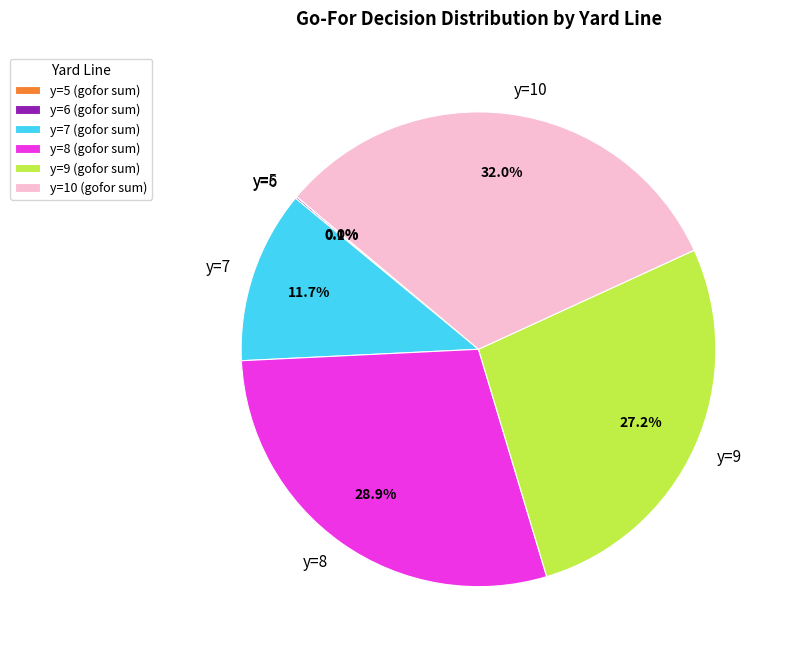

Does any single category account for the majority?

No